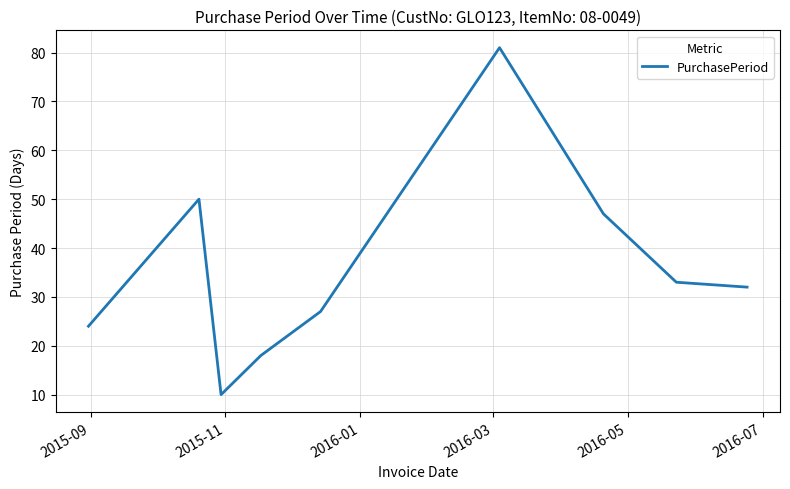

True or false: the data has more than 0 interior local peaks.

True